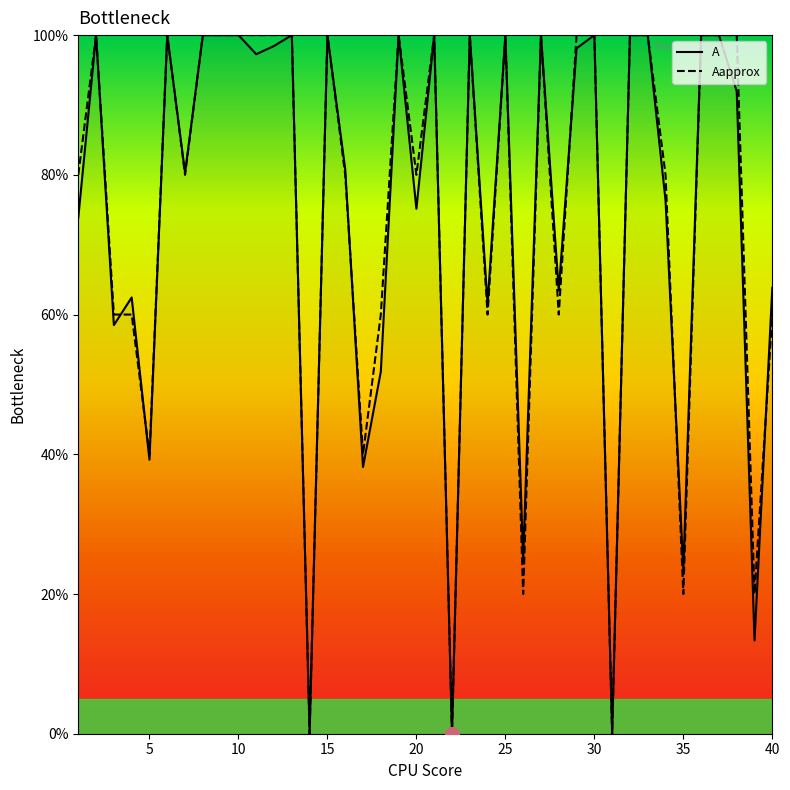

What is the maximum value shown in the chart?

100.0